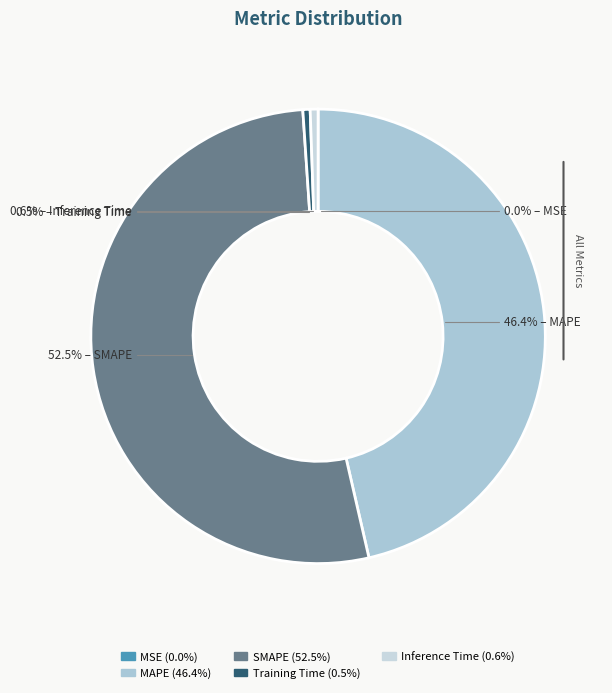

Count the number of slices in the pie.

5